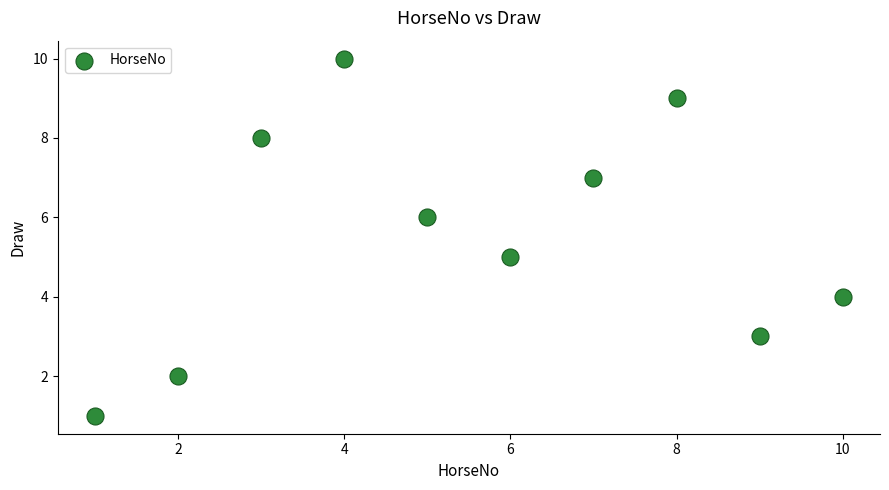

What is the range of Y values (max minus min)?

9